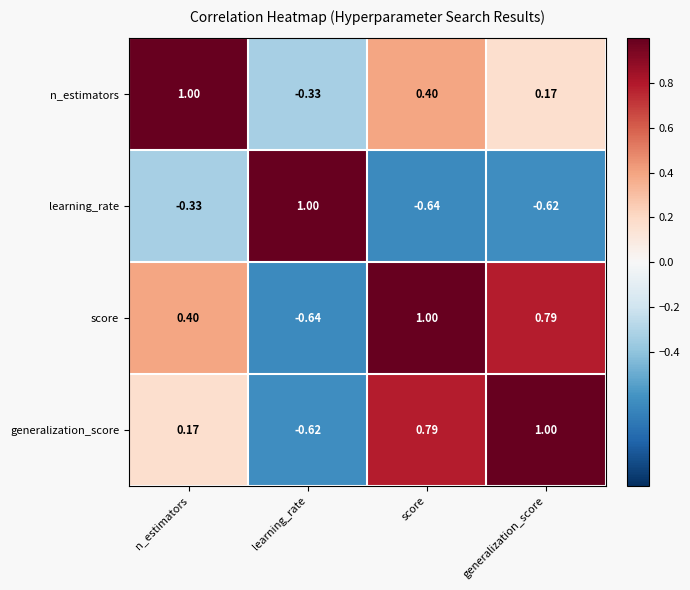

Which series has the largest total across all categories?

score